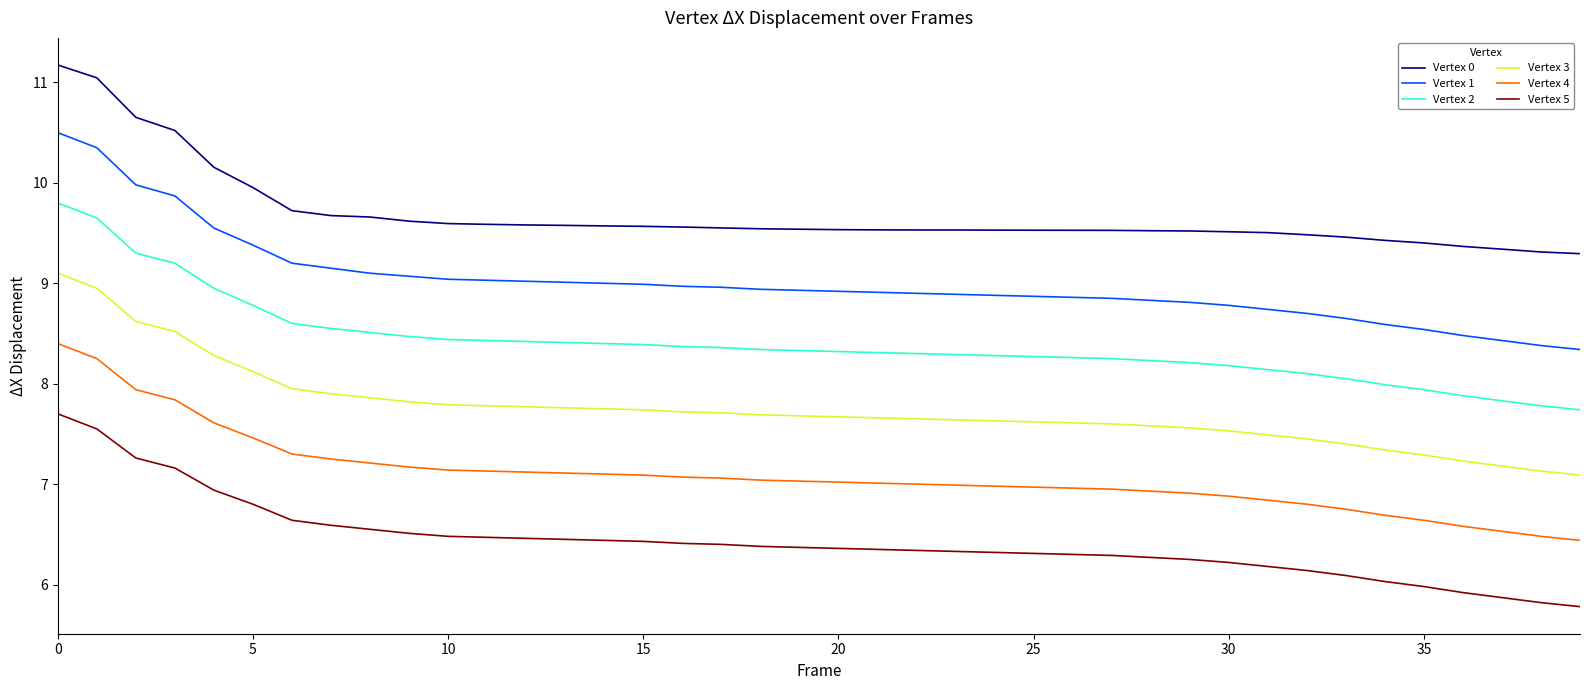

List the series in order of their peak value, lowest first.

Vertex 5, Vertex 4, Vertex 3, Vertex 2, Vertex 1, Vertex 0